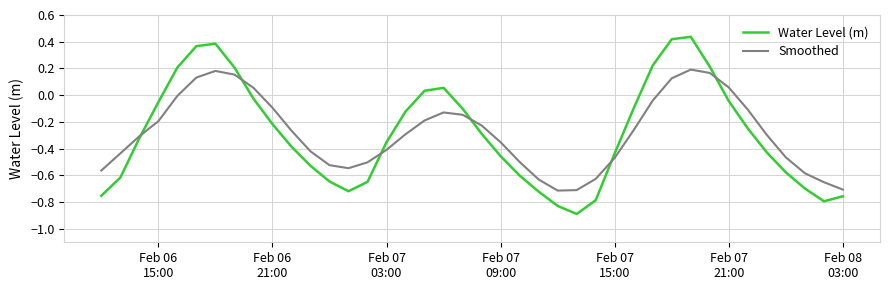

What is the minimum value shown in the chart?

-0.9